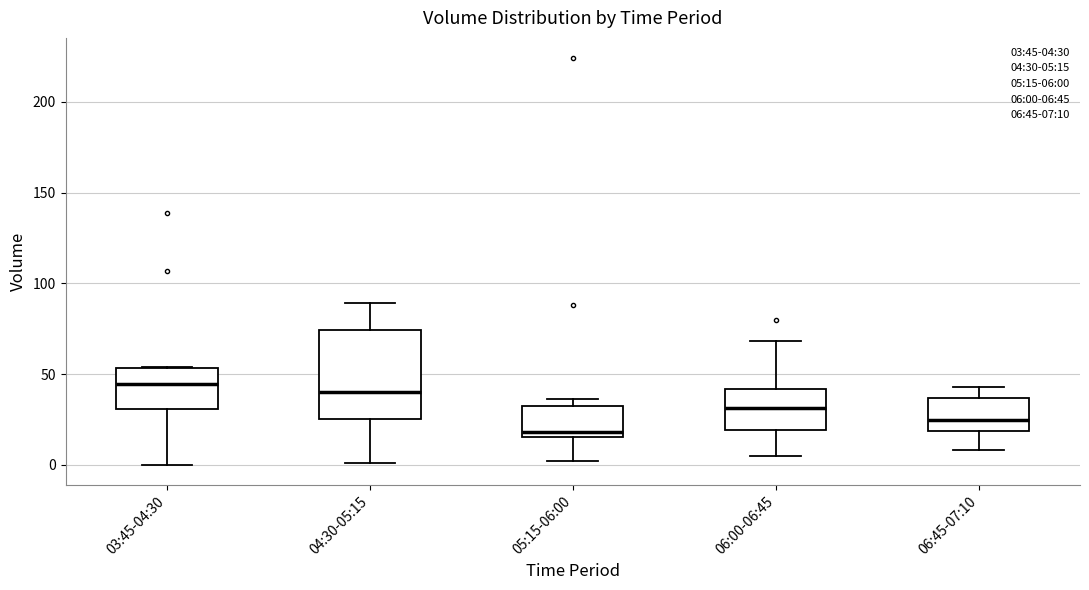

Where does the upper whisker of the box for 06:45-07:10 end on the y-axis? The values are not printed on the chart, so give them approximately, as read against the axis.

45